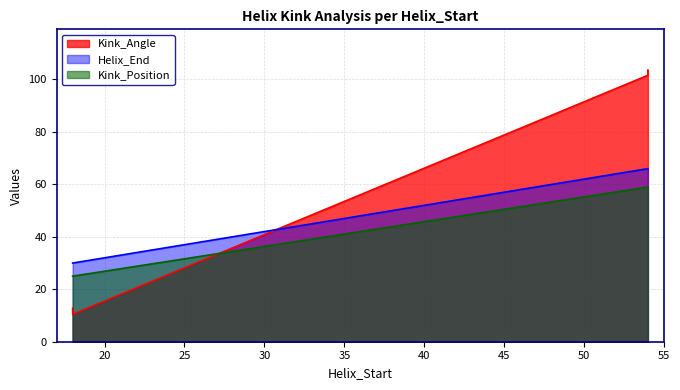

List the series in order of their overall mean, lowest first.

Kink_Position, Helix_End, Kink_Angle